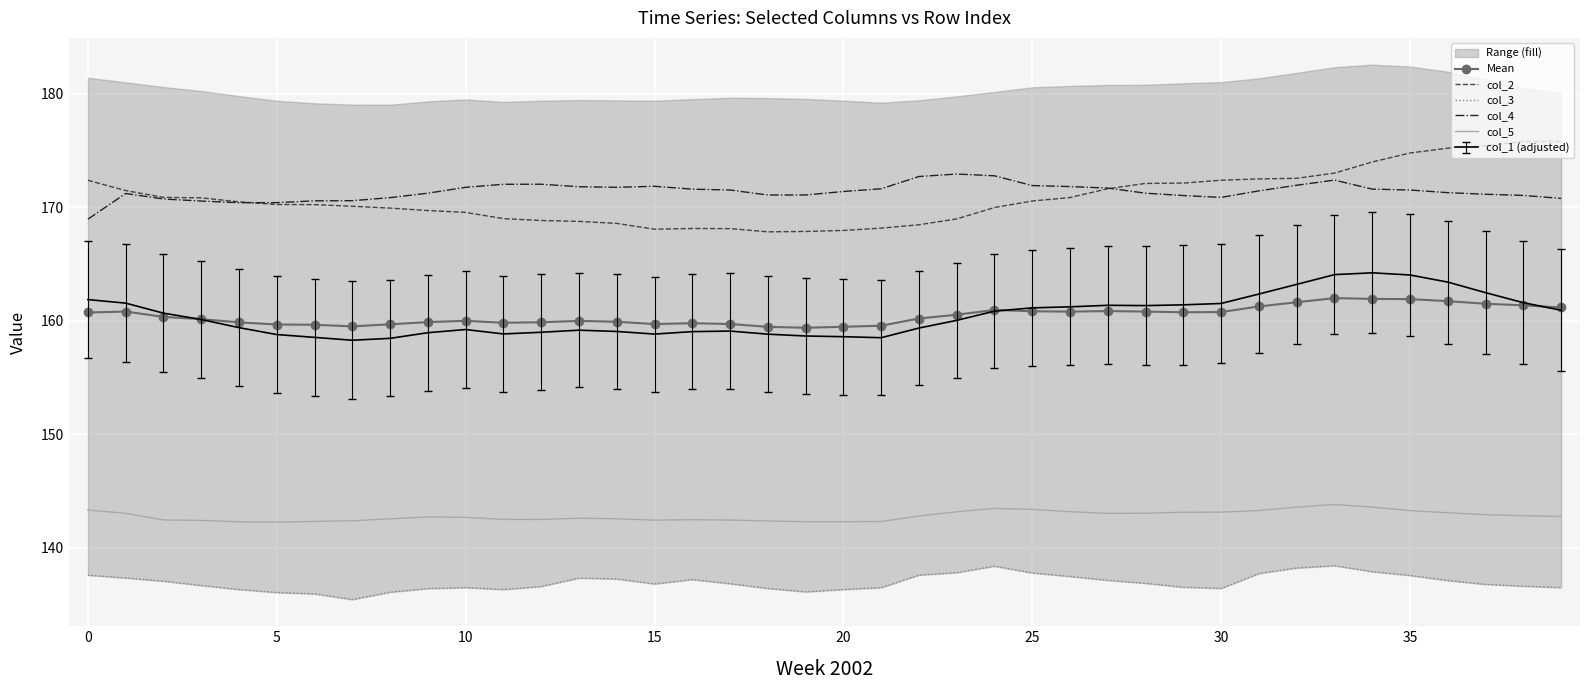

After their last crossing, which series has the higher values: col_4 or col_2?

col_2